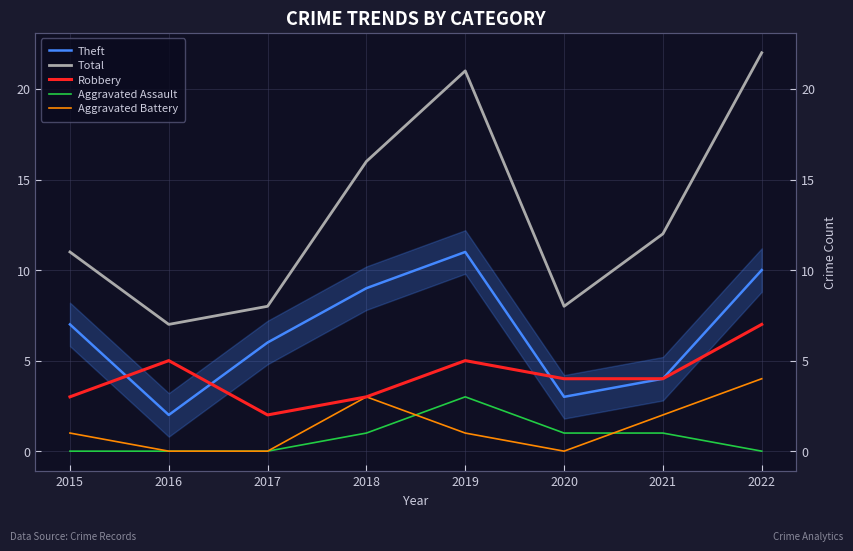

What is the sum of all Aggravated Battery values?

11